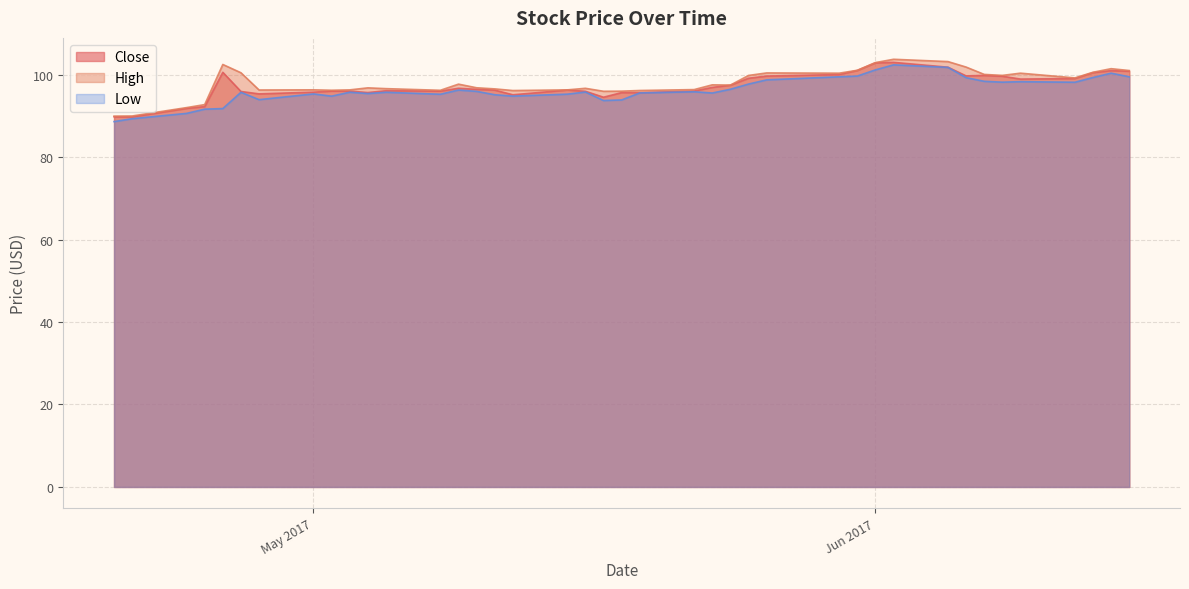

True or false: Low and Close intersect in this chart.

False